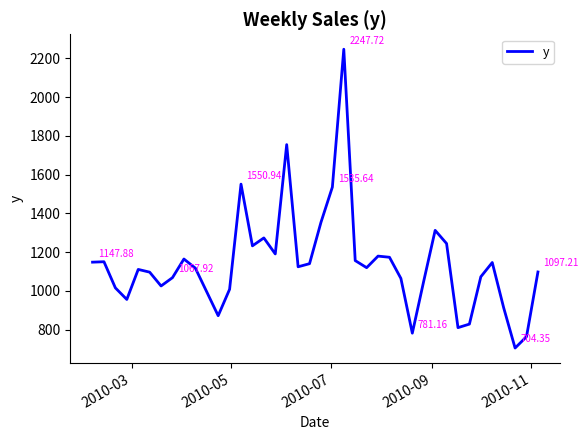

How many lines are shown in the chart?

1